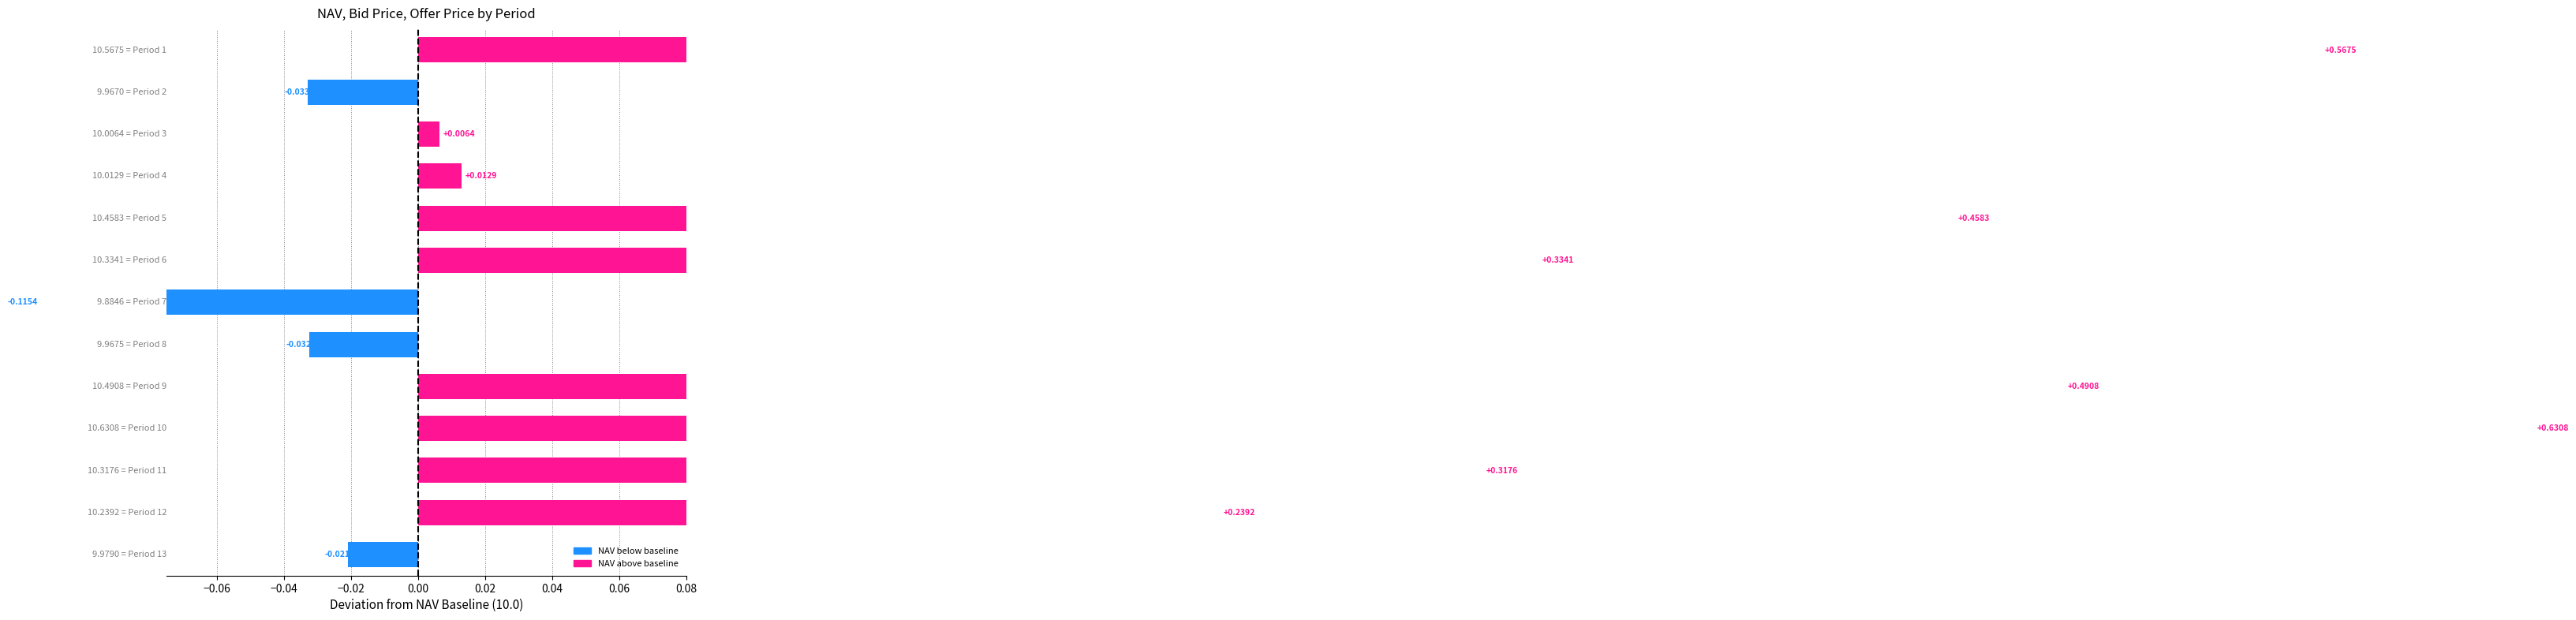

What is the change in value from −0.06 to 0.04?

-0.1